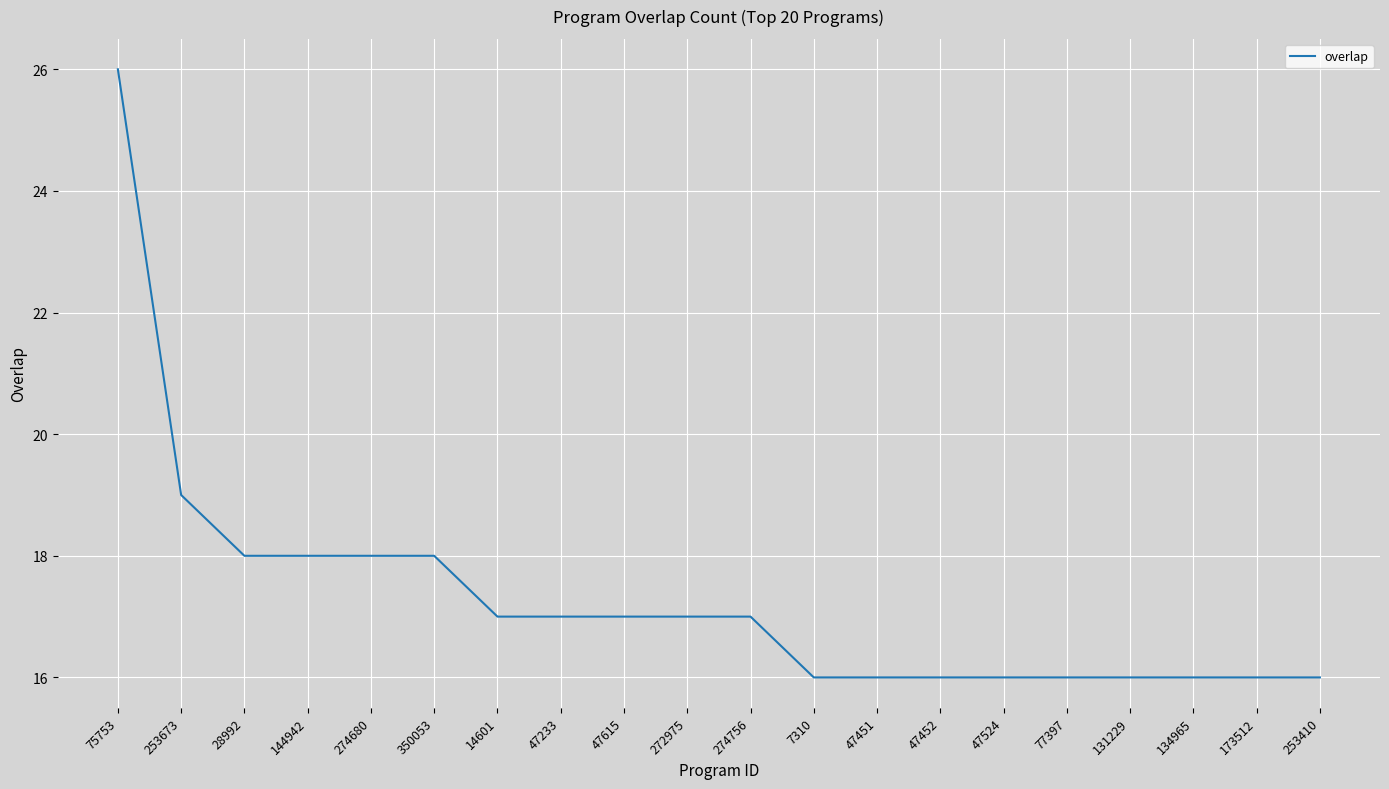

What is the smallest value displayed?

16